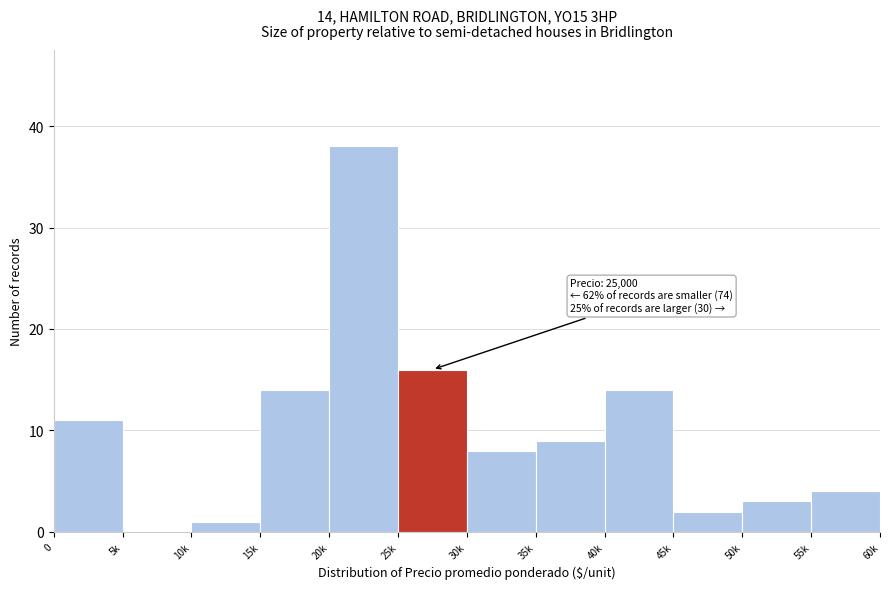

Reading left to right, list all the values displayed in this chart.

0=11	5k=0	10k=1	15k=14	20k=38	25k=16	30k=8	35k=9	40k=14	45k=2	50k=3	55k=4